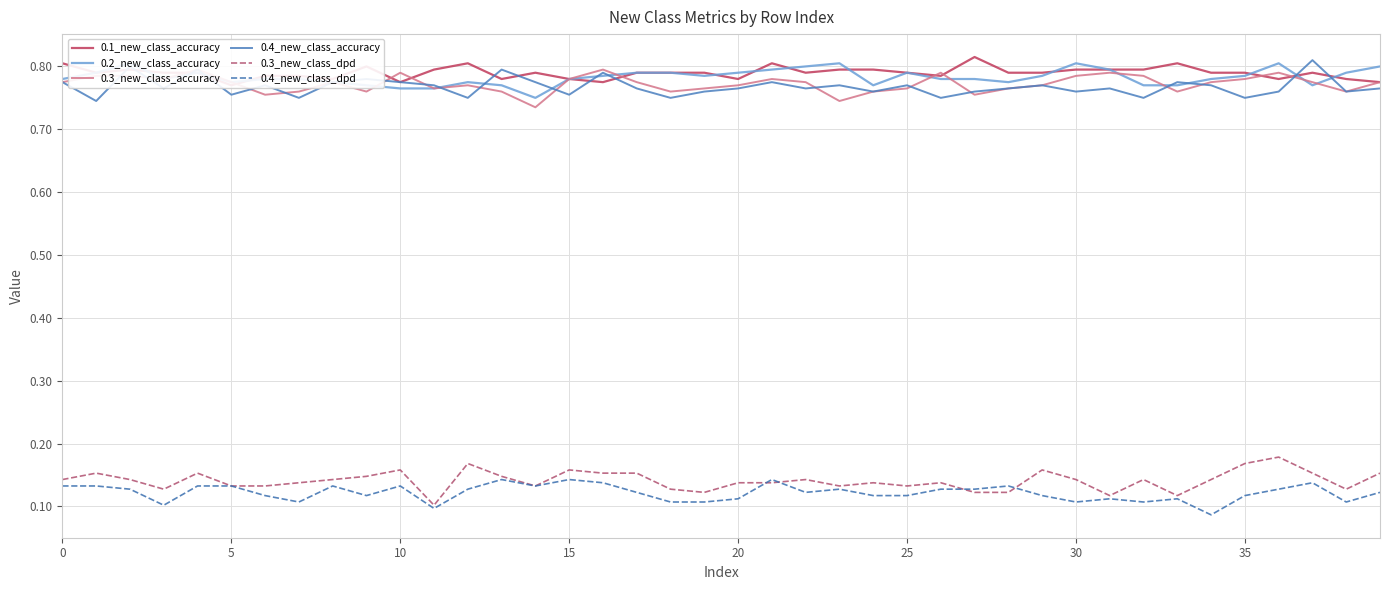

What is the label of the 21st point from the left?

20